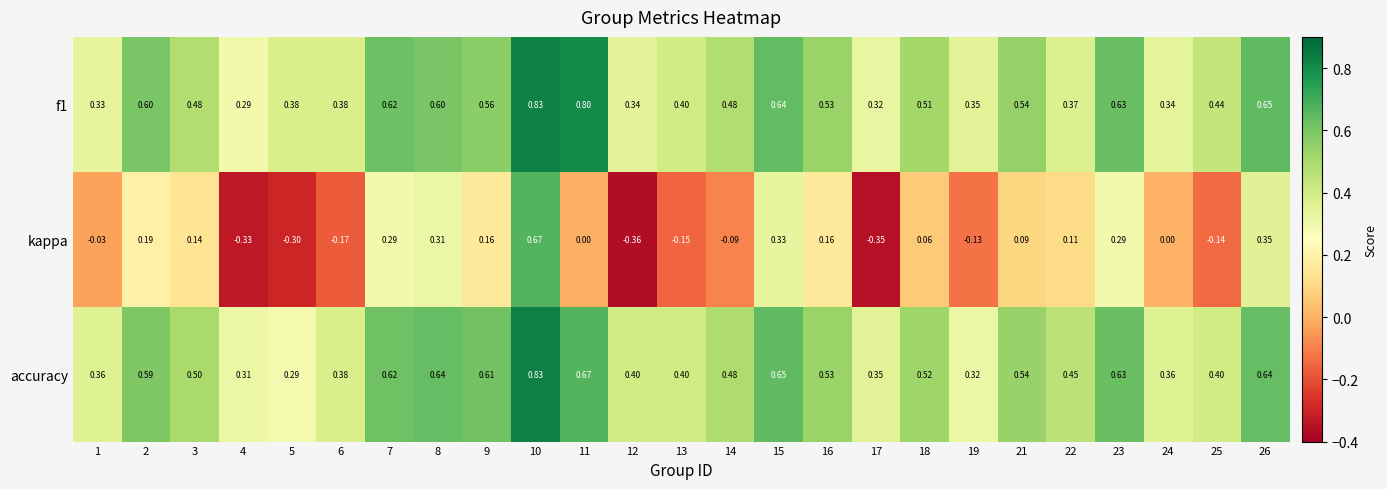

Which series has the largest range (max minus min)?

kappa